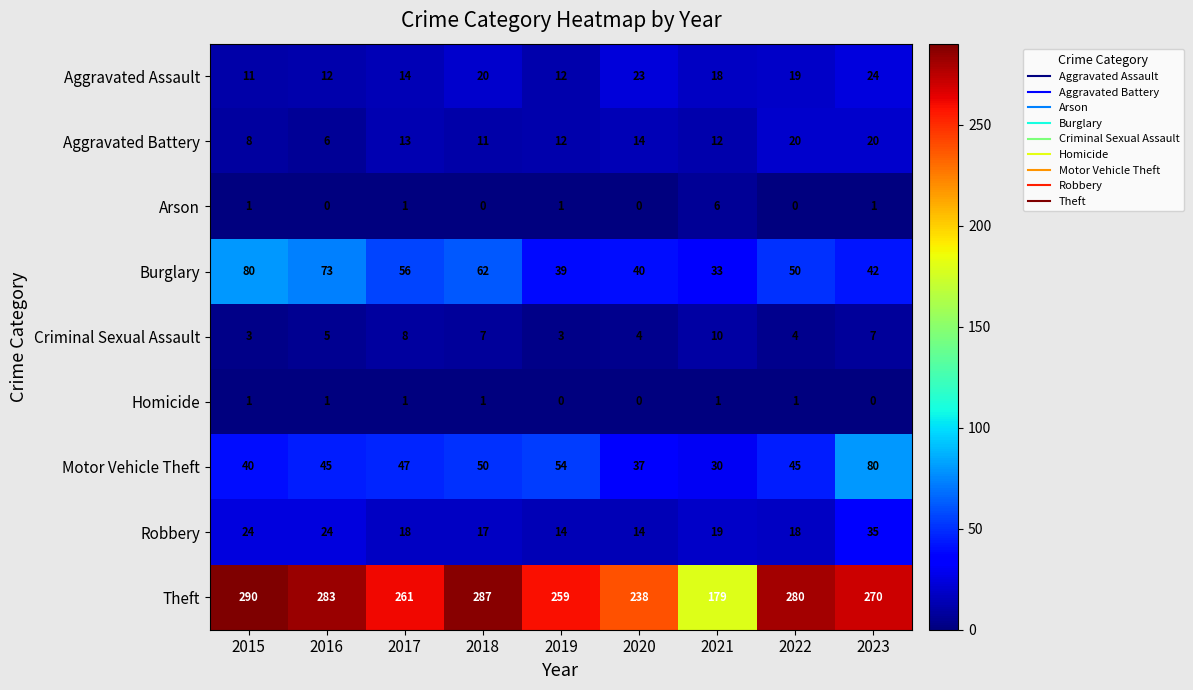

True or false: Burglary has a value of 47 at 2021.

False